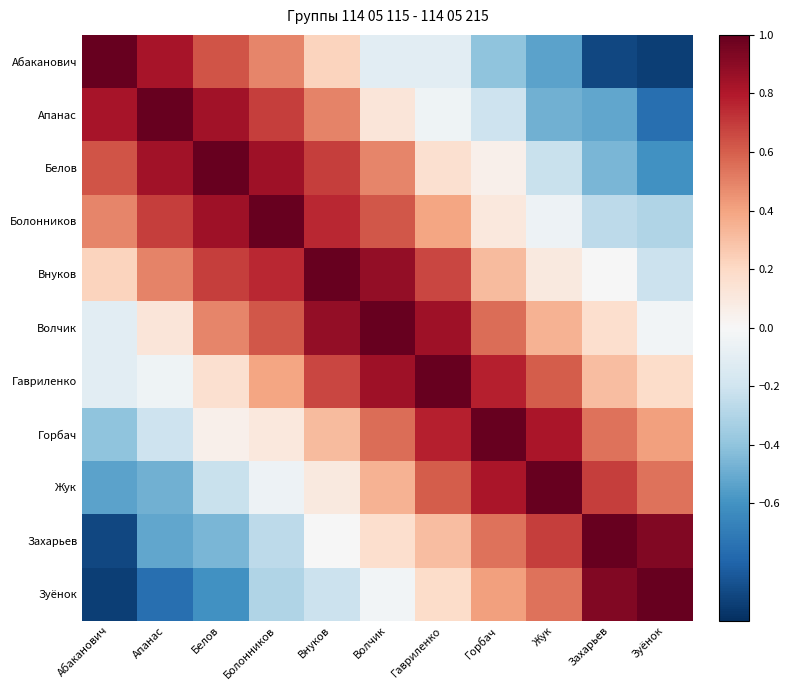

What is the maximum value shown in the chart?

1.0